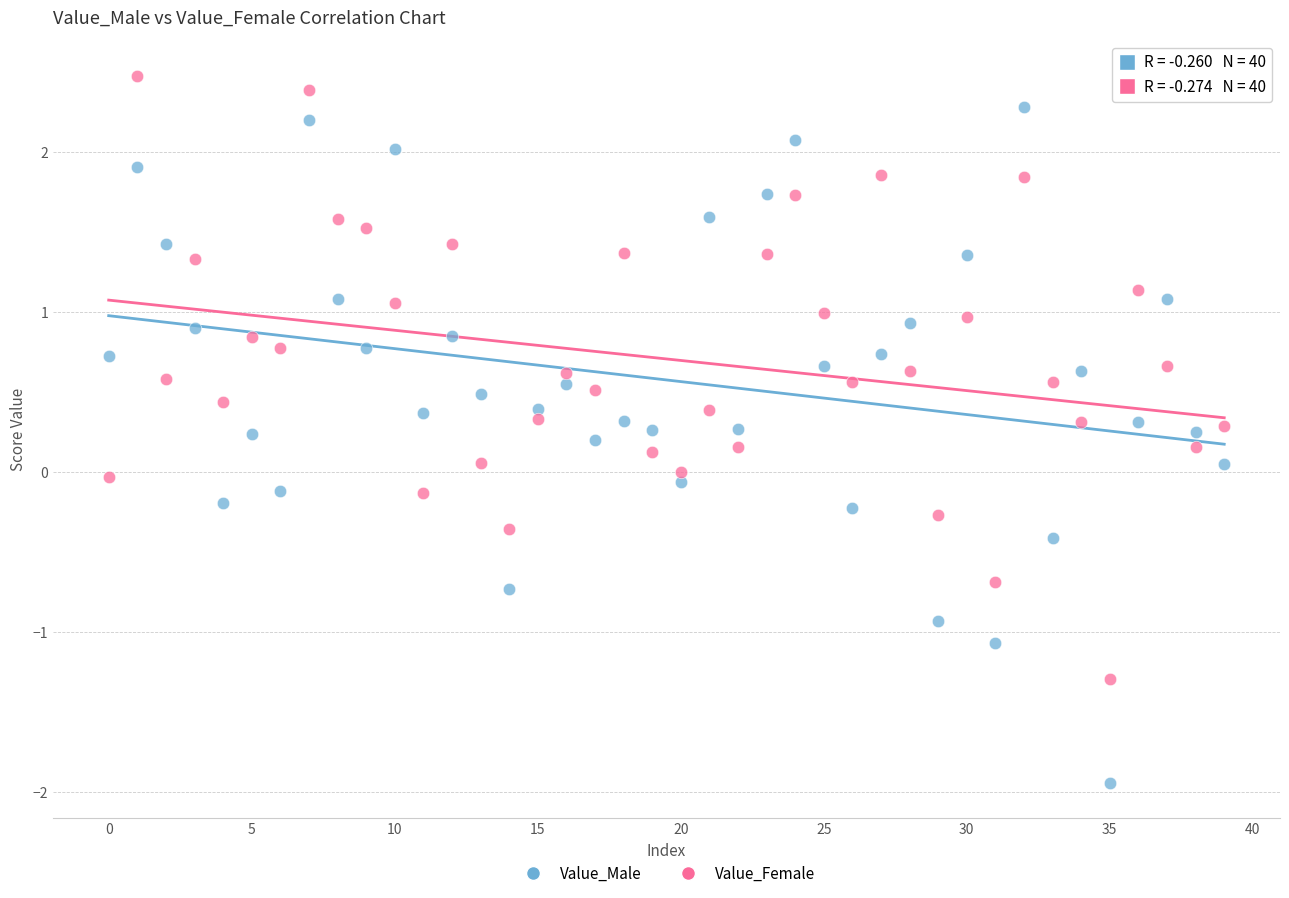

Which series contains the highest Y value?

Value_Female